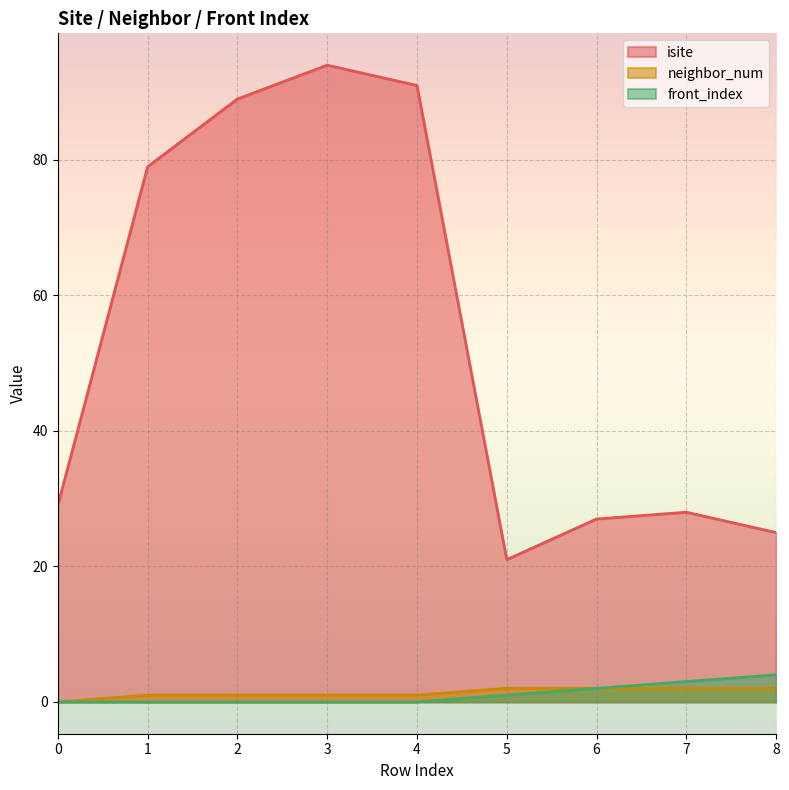

What is the difference between the front_index values at 3 and 8?

4